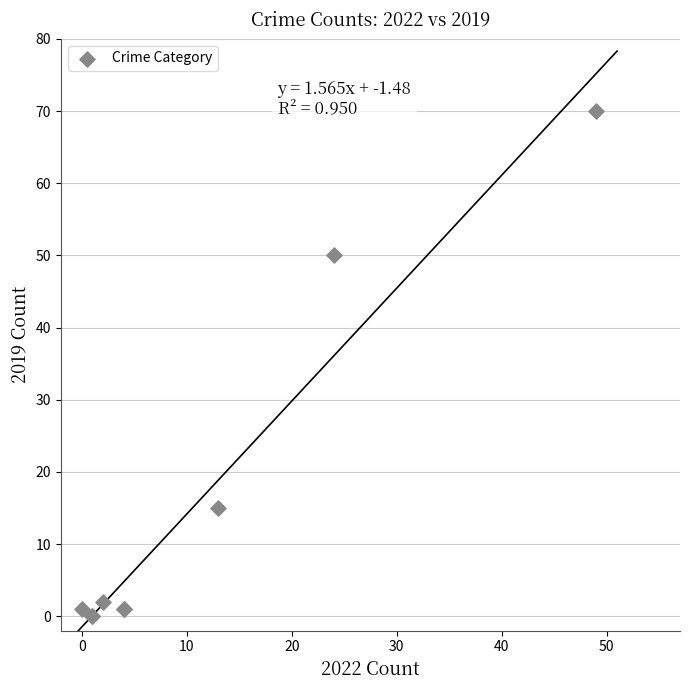

What Y value in the scatter plot is closest to 35?

50